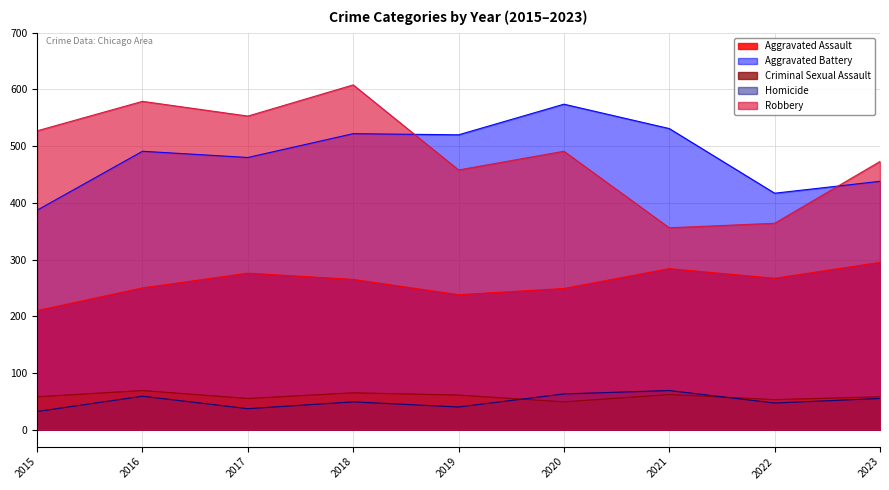

What are all the series names shown in the legend?

Aggravated Assault, Aggravated Battery, Criminal Sexual Assault, Homicide, Robbery